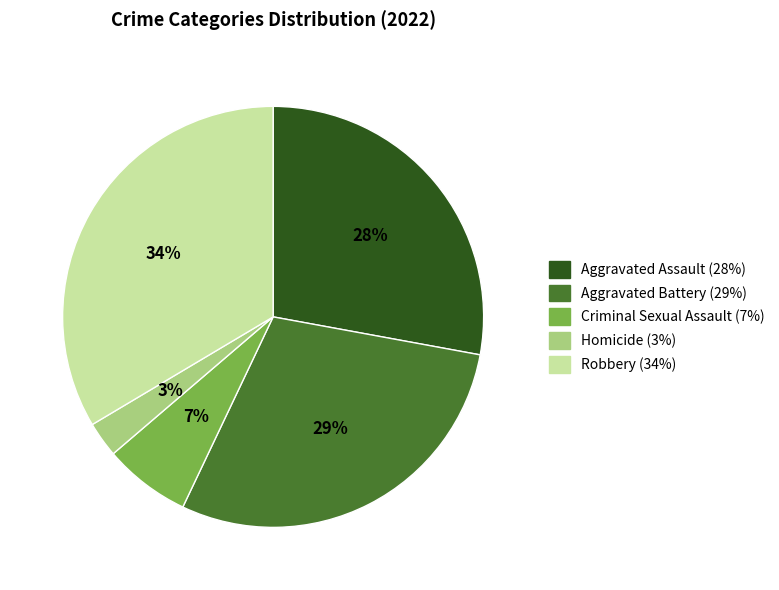

To the nearest percent, what is the average slice percentage?

20%